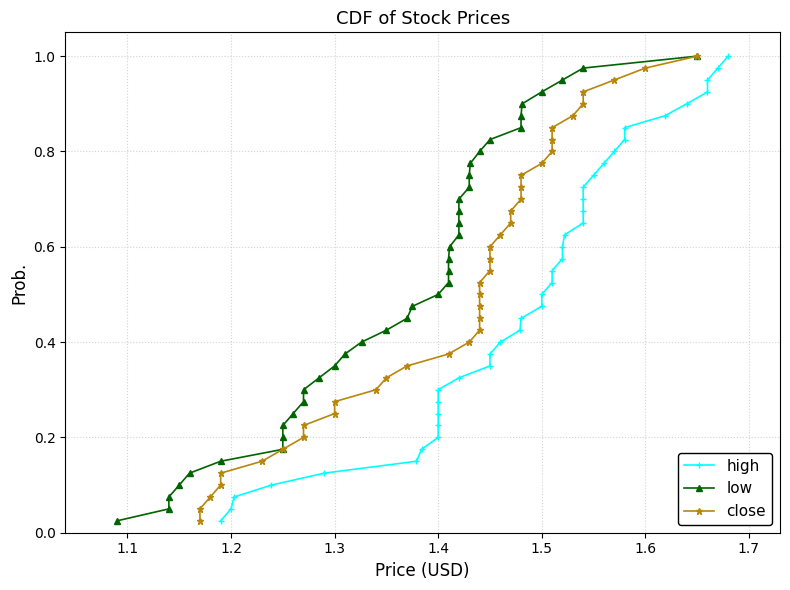

True or false: low and high cross at least once.

False